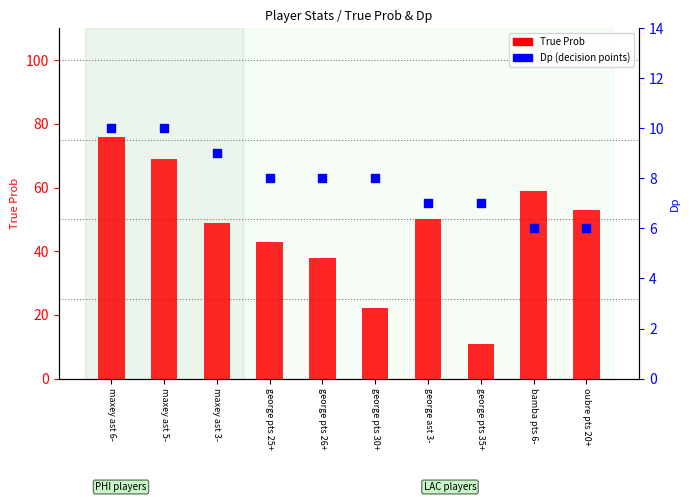

What are all the series names shown in the legend?

True Prob, Dp